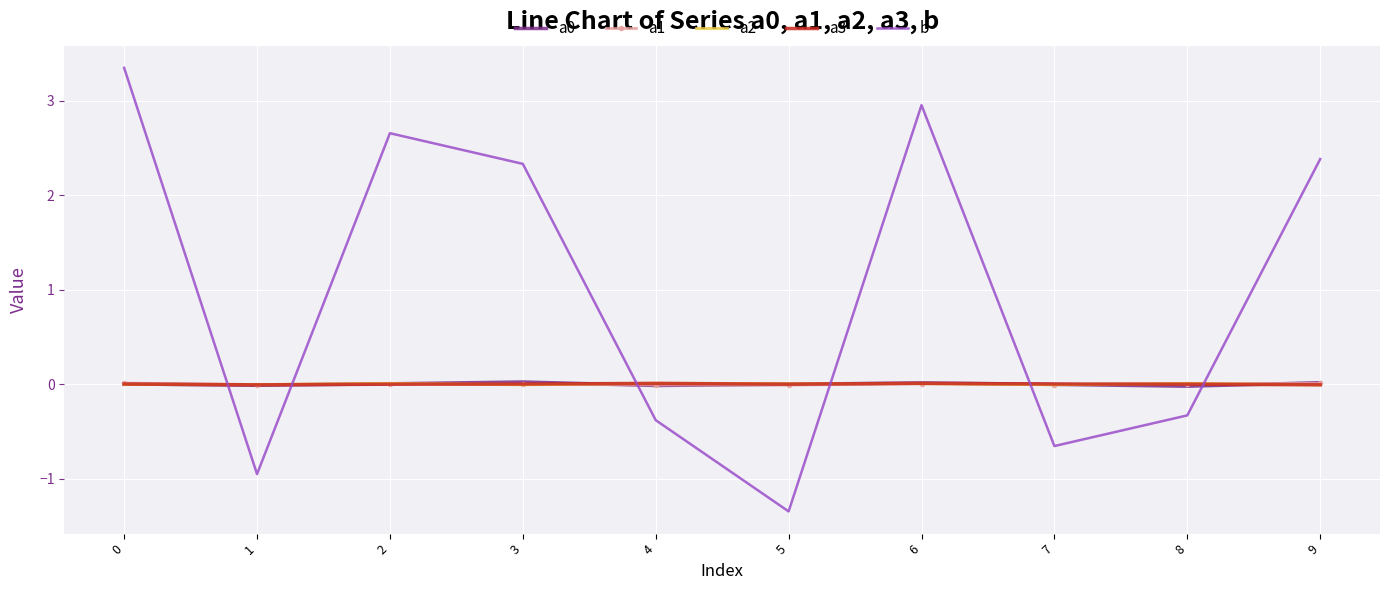

Which series changed the most between 0 and 6?

b